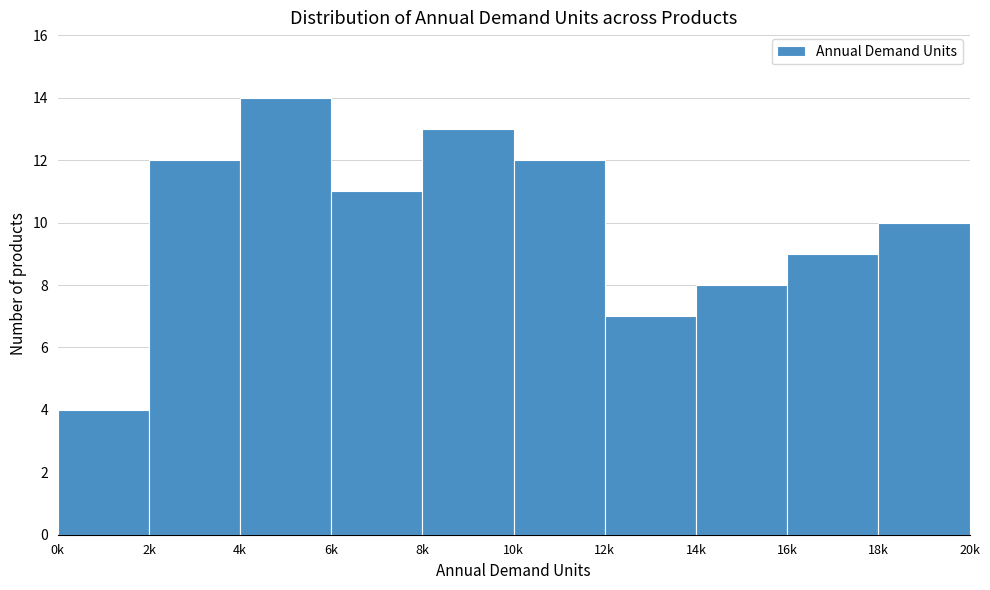

Reading left to right, list all the values displayed in this chart.

0k=4	2k=12	4k=14	6k=11	8k=13	10k=12	12k=7	14k=8	16k=9	18k=10